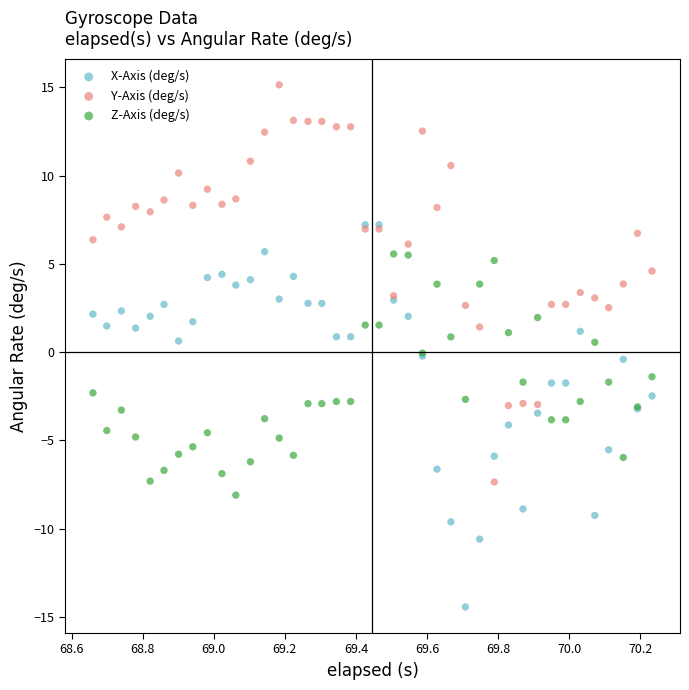

What are all the series names shown in the legend?

X-Axis (deg/s), Y-Axis (deg/s), Z-Axis (deg/s)